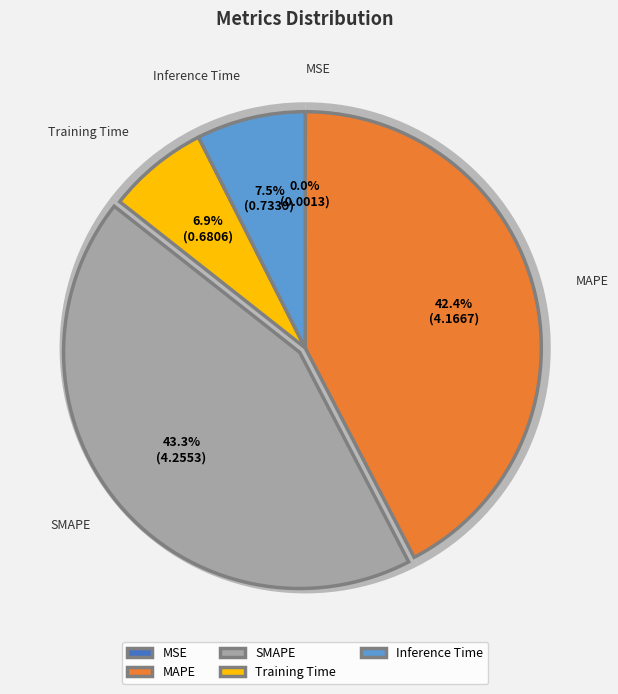

To the nearest percent, what is the average slice percentage?

20%